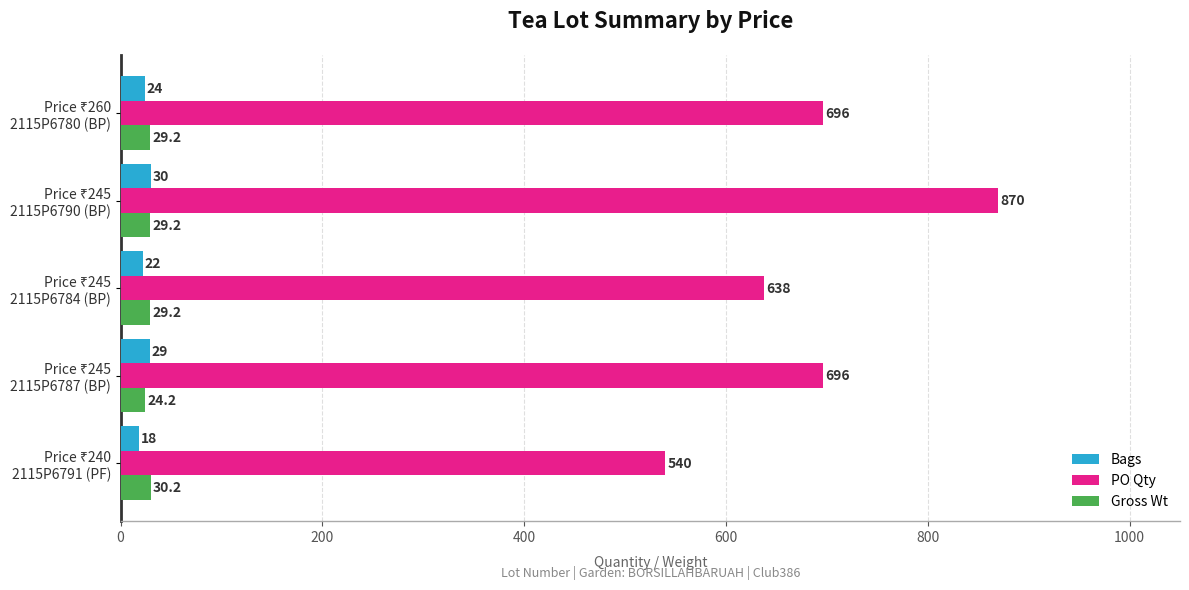

What is the difference between the maximum and minimum values in the PO Qty series?

330.0